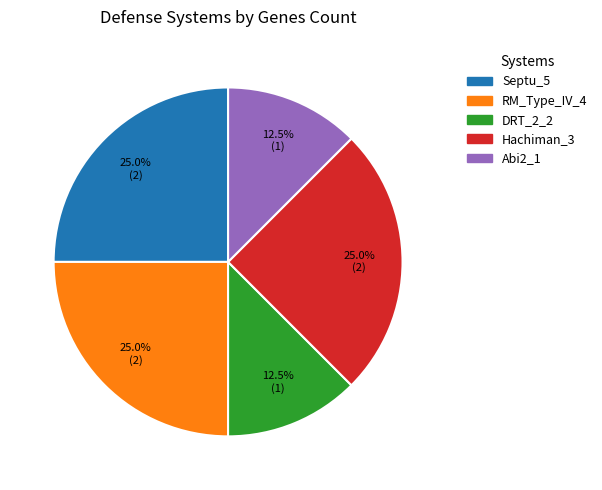

How many segments does this pie chart have?

5